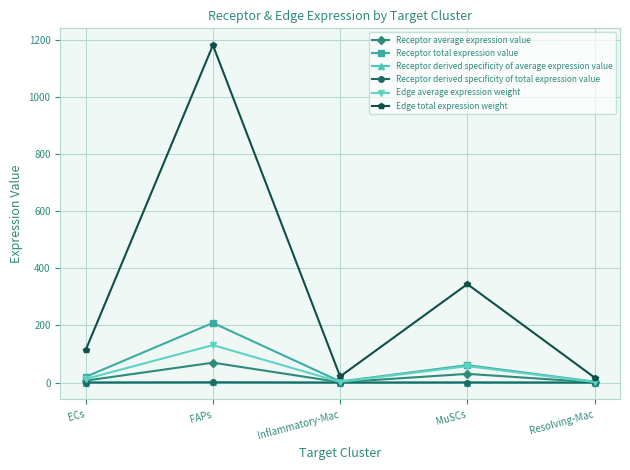

Is this an area chart (filled region under the line)?

No